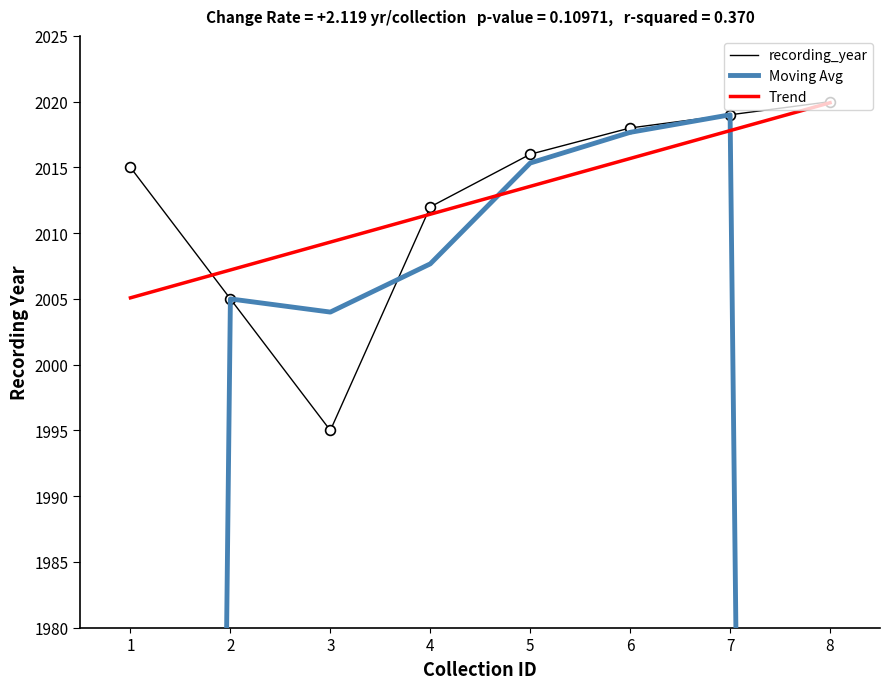

Which series has the largest Y range (max minus min)?

Moving Avg